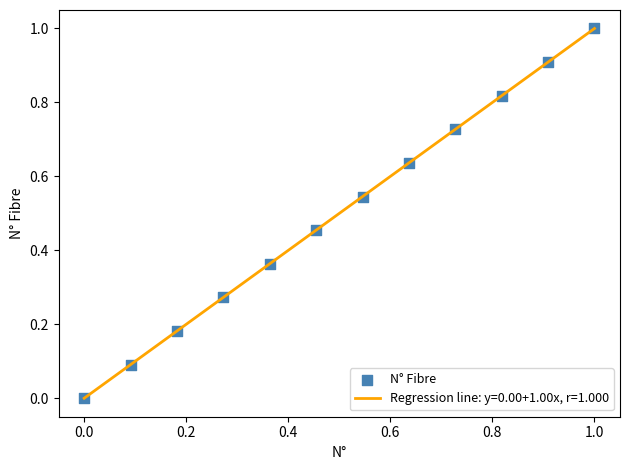

Is this an area chart (filled region under the line)?

No